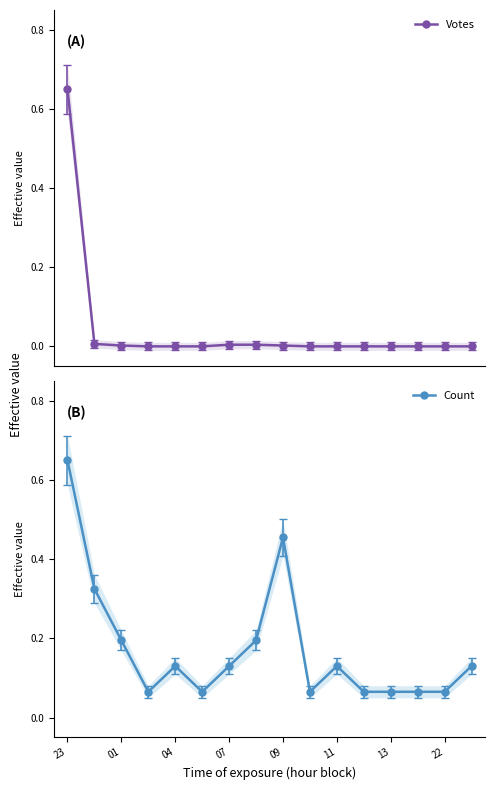

At how many categories does at least one series exceed 0?

16